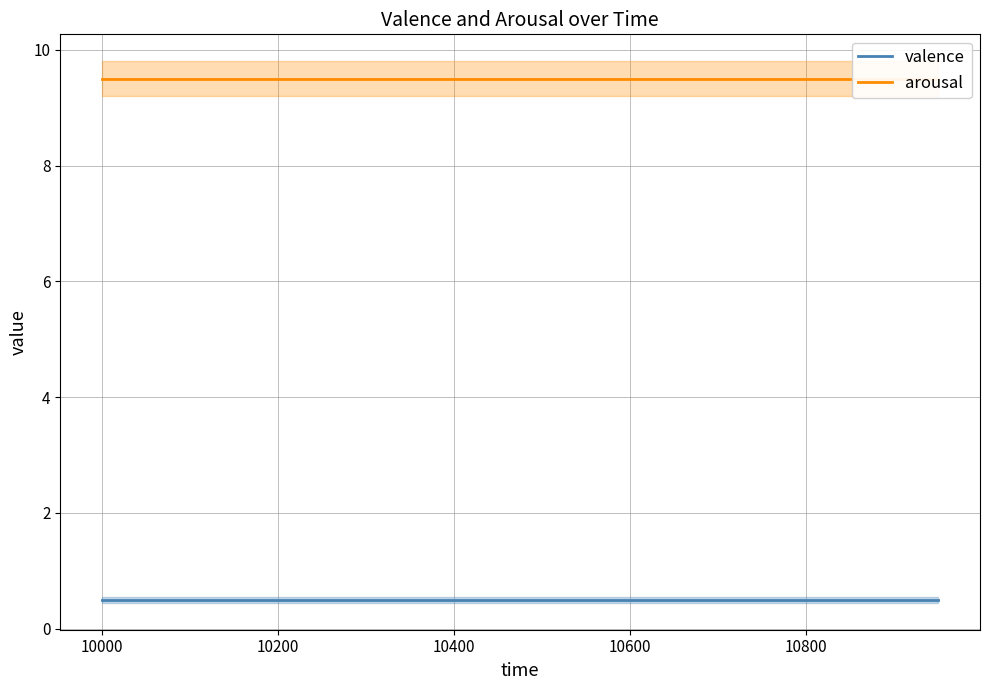

The arousal series shows 9.5 at 10000. True or false?

True